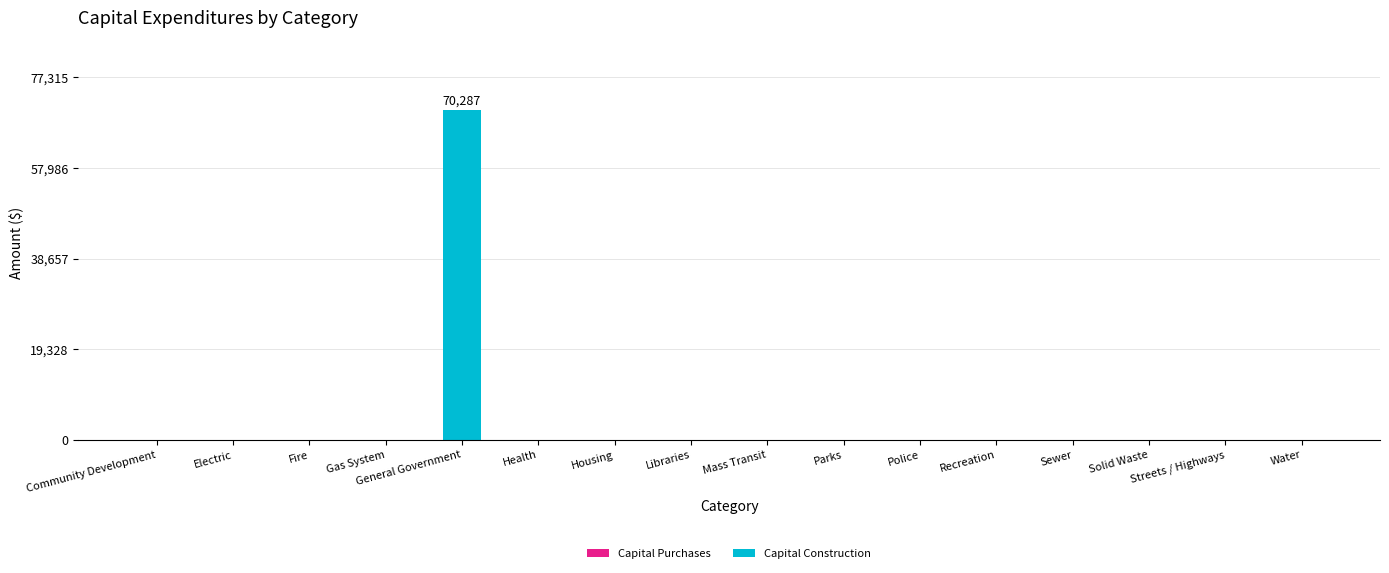

The value at Streets / Highways is 0. True or false?

True